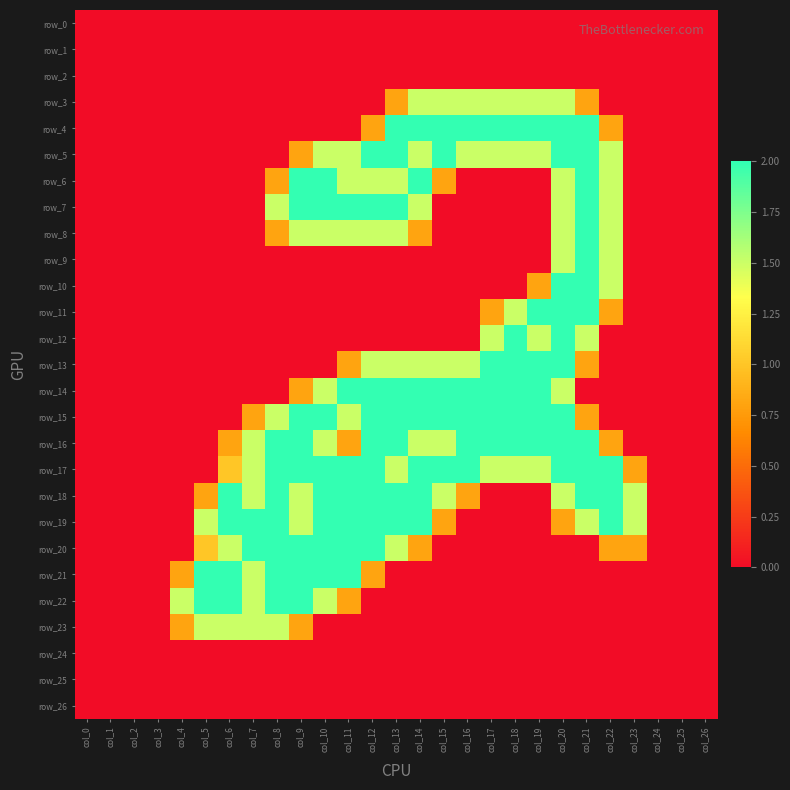

What is the highest value of the row_8 series?

2.0